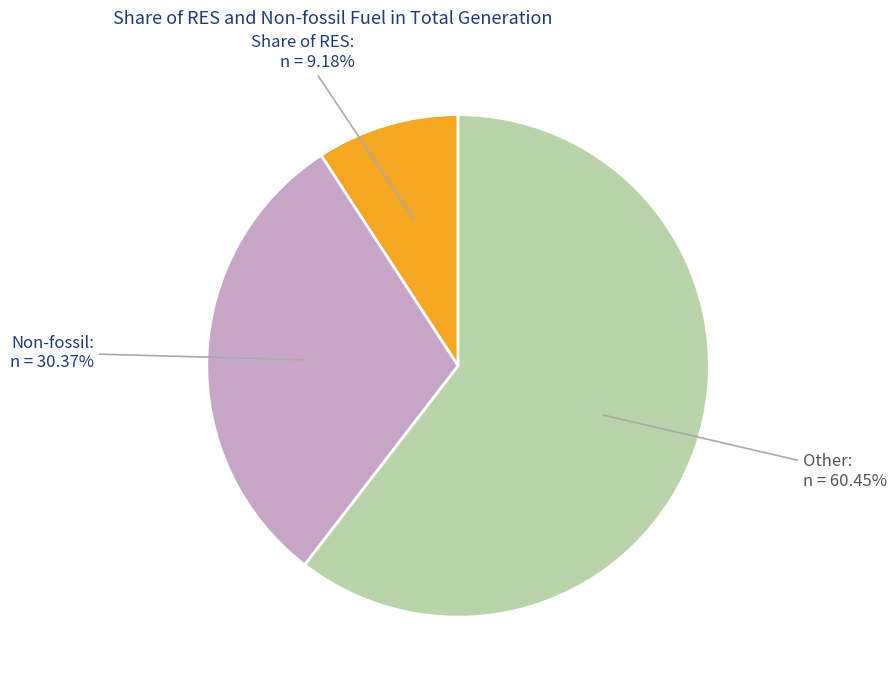

Is there any slice that represents more than half of the pie?

Yes